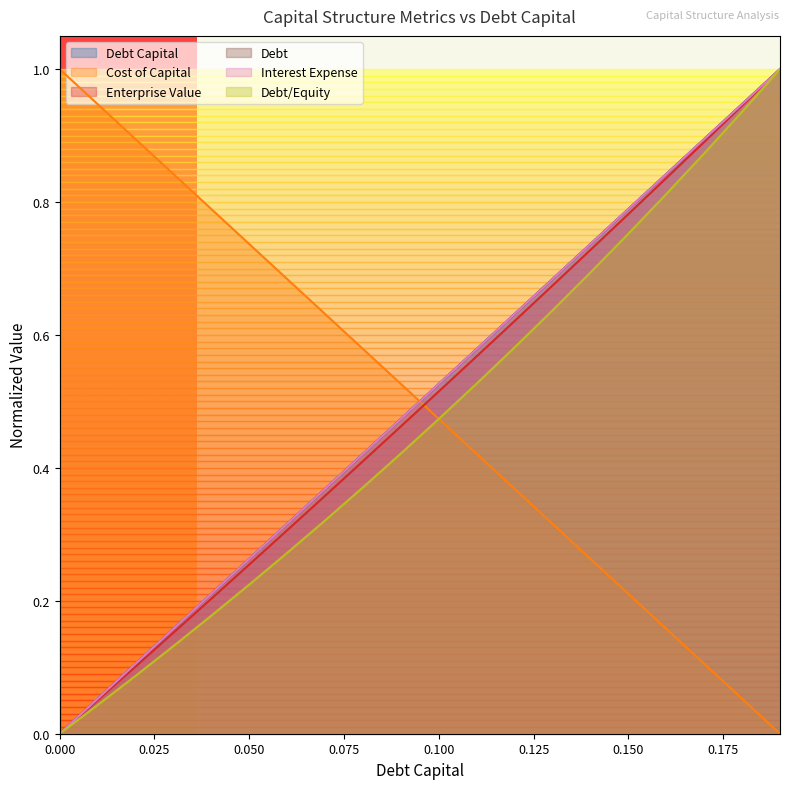

What is the difference between the maximum and minimum values in the interest_expense series?

1.0